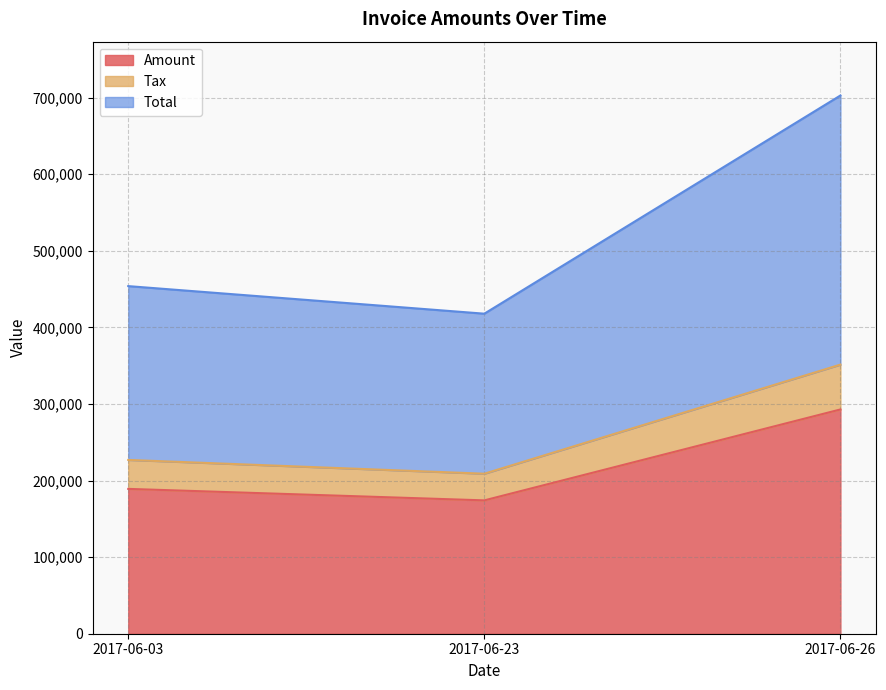

Reading right to left, transcribe the values for Amount.

292867.0	174141.0	189140.0